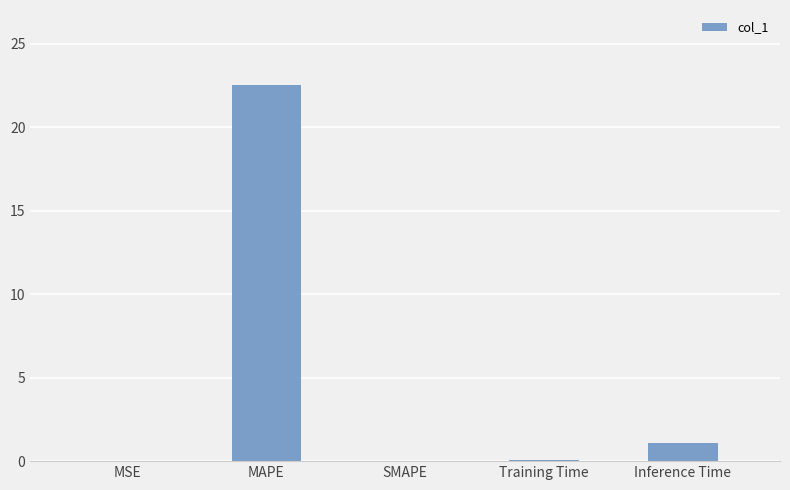

Which has a higher value, SMAPE or MAPE?

MAPE